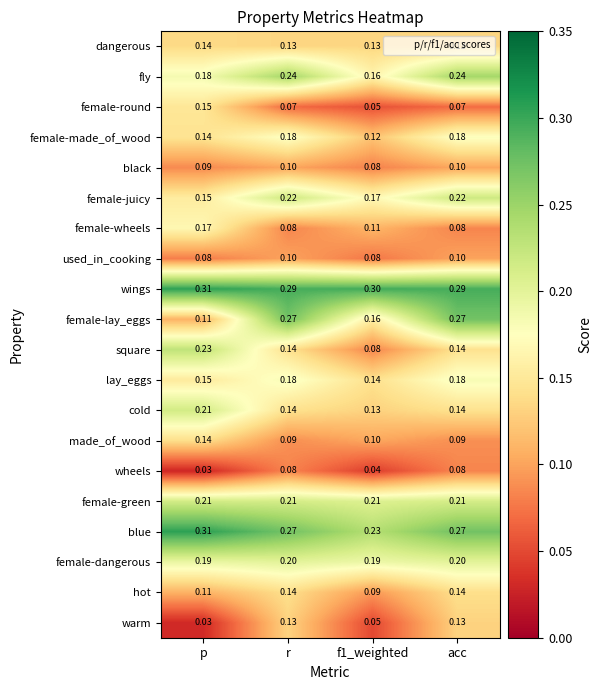

Which series has the widest spread of values?

female-lay_eggs